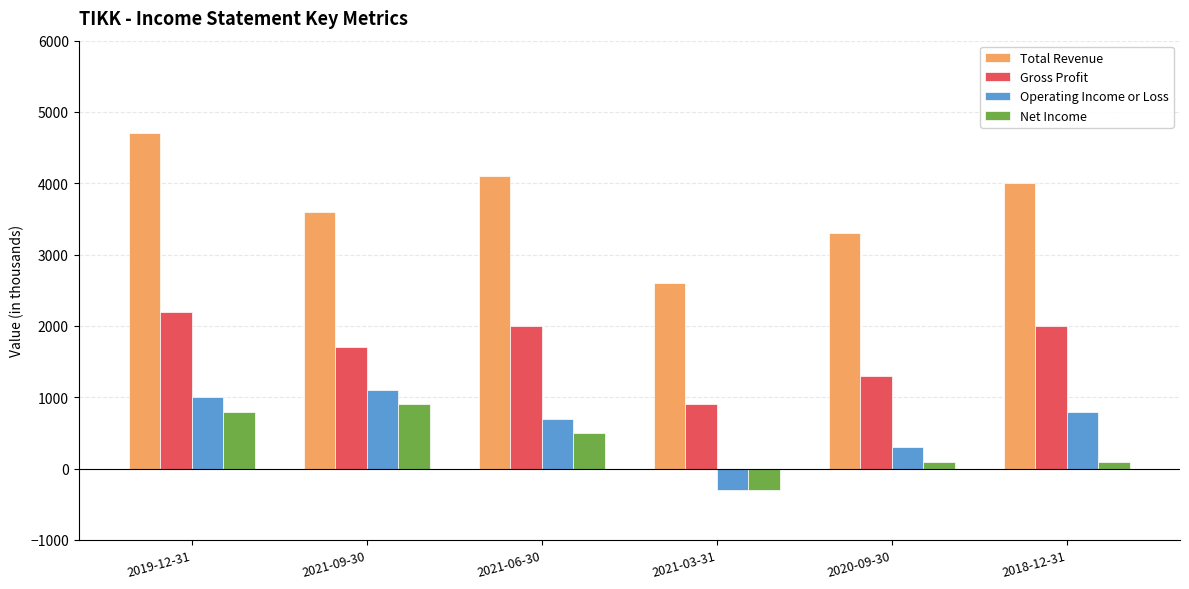

The Gross Profit series shows 1080 at 2021-06-30. True or false?

False